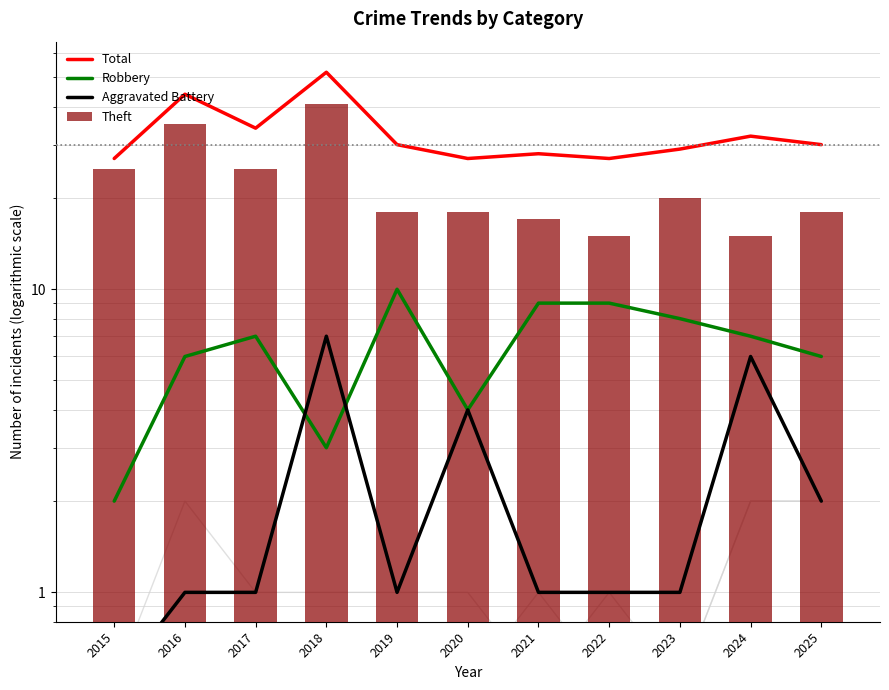

Reading right to left, what are all the values shown in this chart?

Total: 2025=30.0	2024=32.0	2023=29.0	2022=27.0	2021=28.0	2020=27.0	2019=30.0	2018=52.0	2017=34.0	2016=44.0	2015=27.0
Robbery: 2025=6.0	2024=7.0	2023=8.0	2022=9.0	2021=9.0	2020=4.0	2019=10.0	2018=3.0	2017=7.0	2016=6.0	2015=2.0
Aggravated Battery: 2025=2.0	2024=6.0	2023=1.0	2022=1.0	2021=1.0	2020=4.0	2019=1.0	2018=7.0	2017=1.0	2016=1.0	2015=0.5
Theft: 2025=18.0	2024=15.0	2023=20.0	2022=15.0	2021=17.0	2020=18.0	2019=18.0	2018=41.0	2017=25.0	2016=35.0	2015=25.0